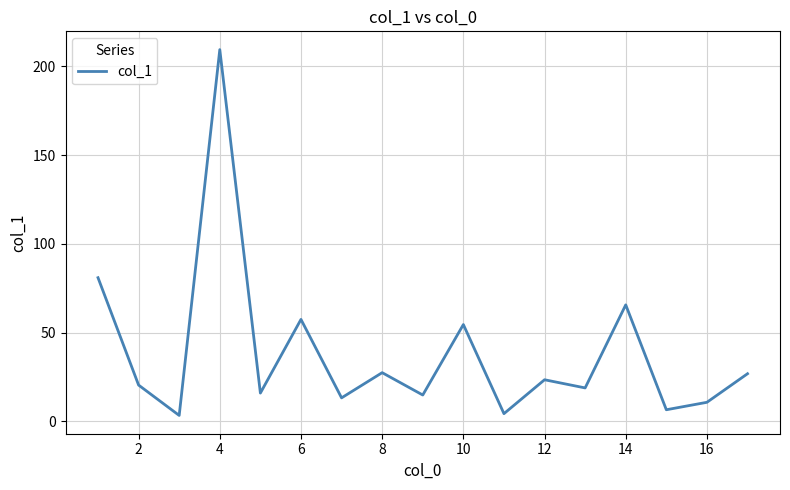

What is the difference between the maximum and minimum values?

206.1